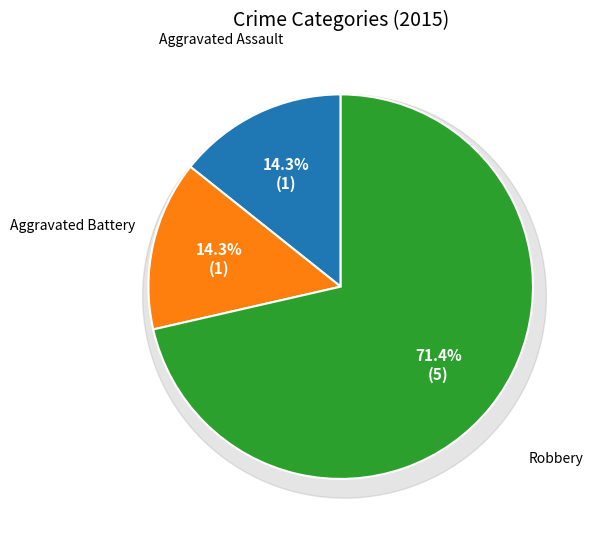

The Aggravated Assault slice represents 20% of the pie. True or false?

False